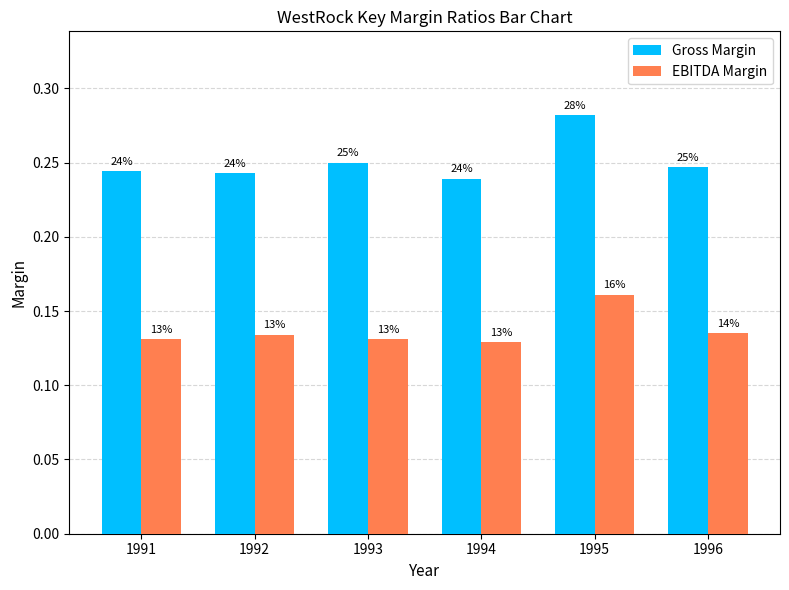

Which category has the highest value across all series?

1995